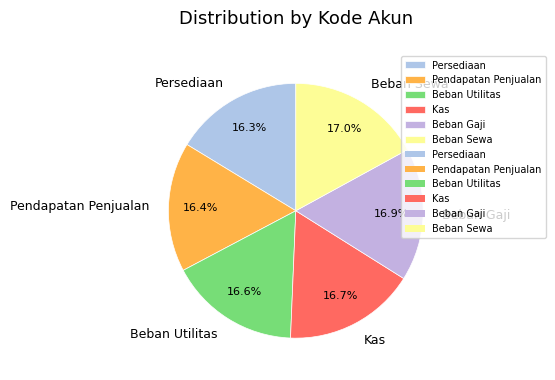

What is the ratio of the value at Beban Utilitas to the value at Pendapatan Penjualan?

1.0